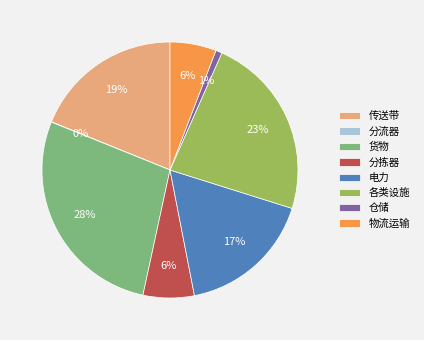

Which slice is the largest?

货物